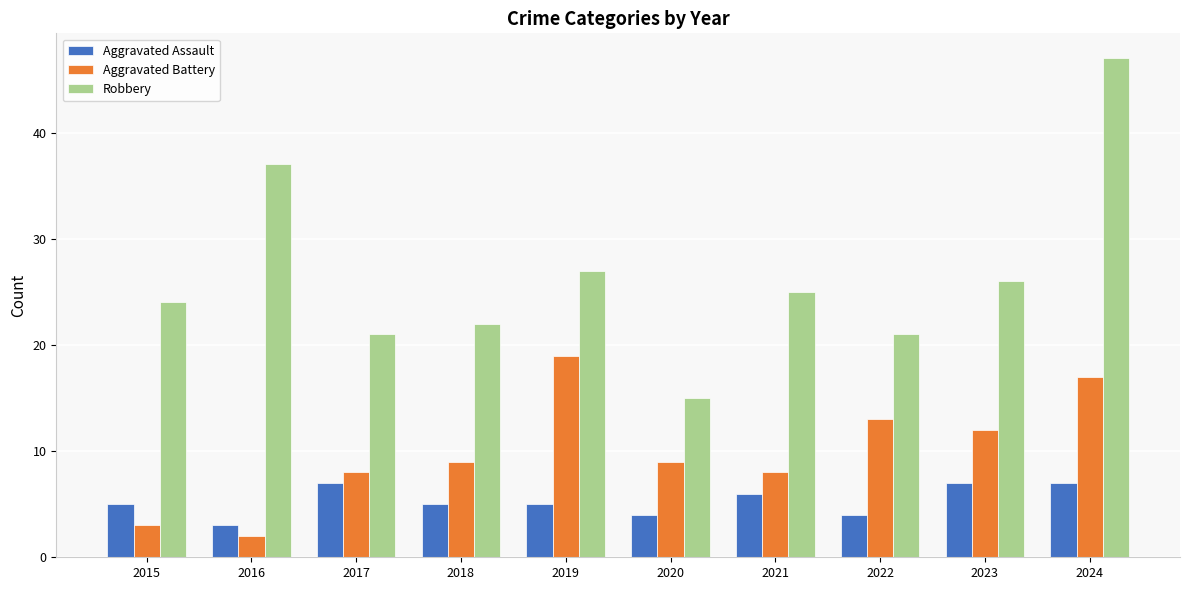

Count the number of categories in the chart.

10